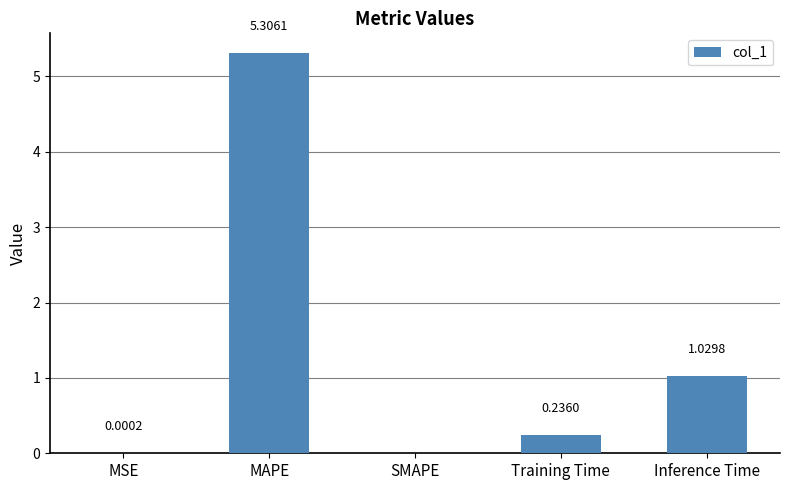

At which category does the chart reach its peak across all series?

MAPE